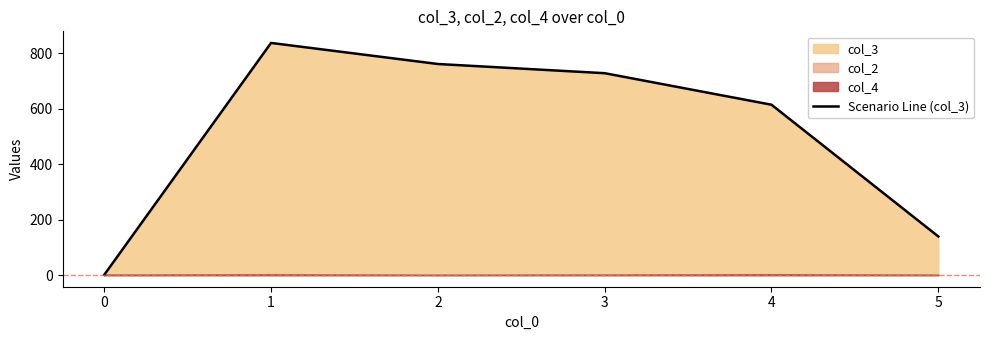

What is the smallest value displayed?

1.0